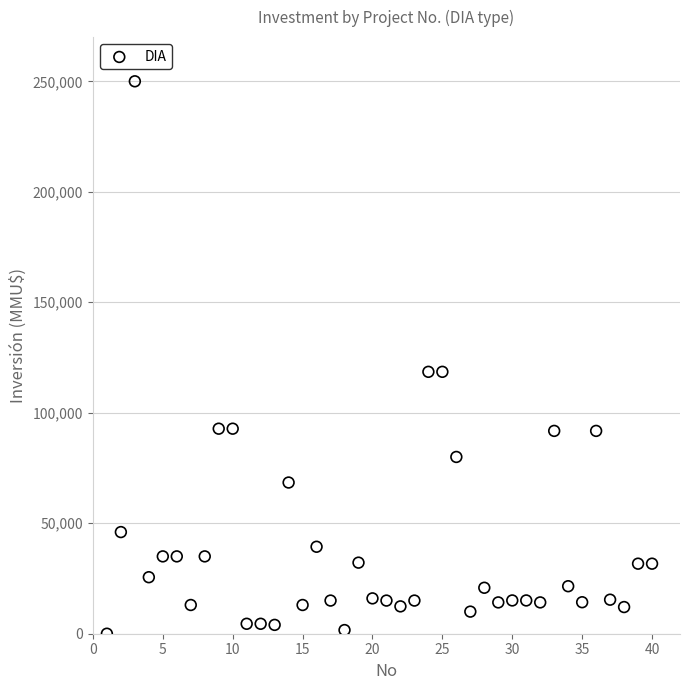

What is the range of X values (max minus min)?

39